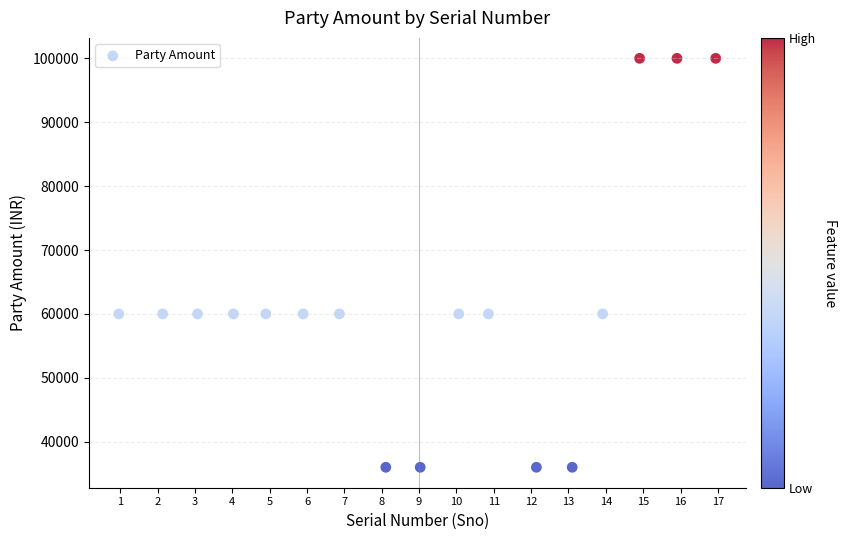

What is the range of Y values (max minus min)?

64000